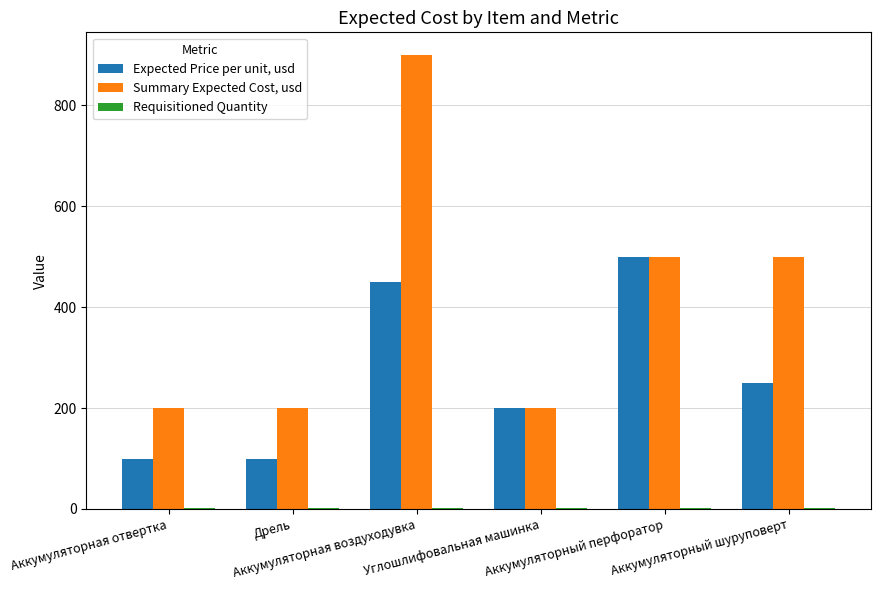

At which category does the chart reach its peak across all series?

Аккумуляторная воздуходувка